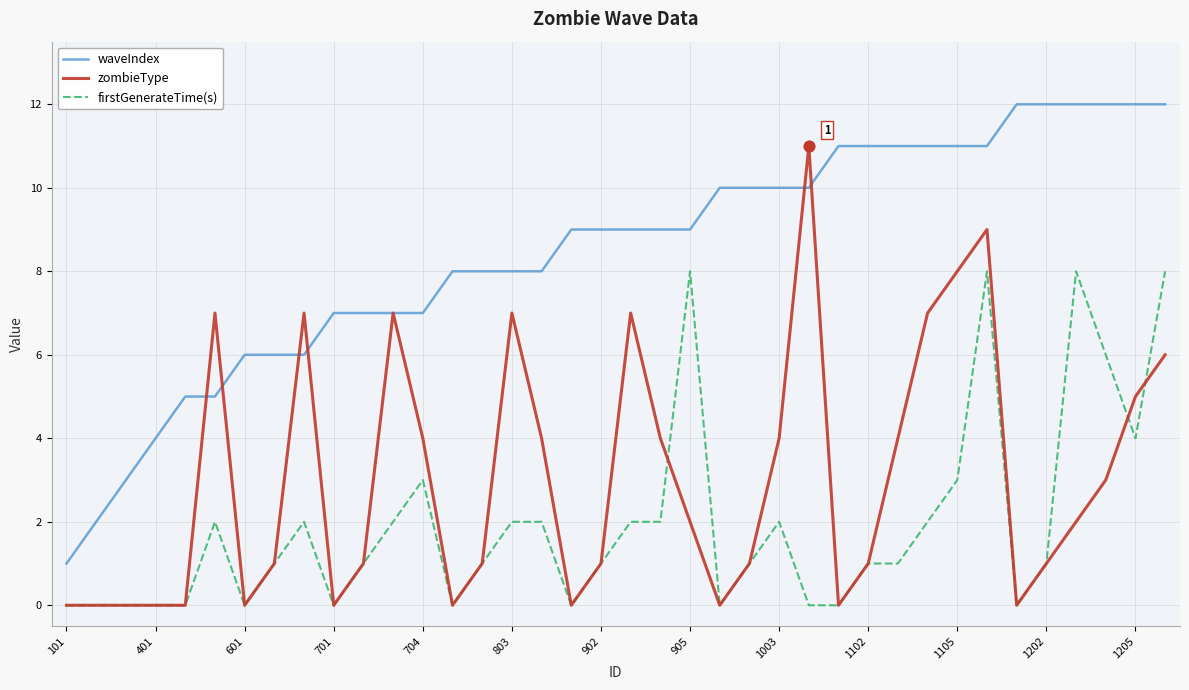

What are all the series names shown in the legend?

waveIndex, zombieType, firstGenerateTime(s)